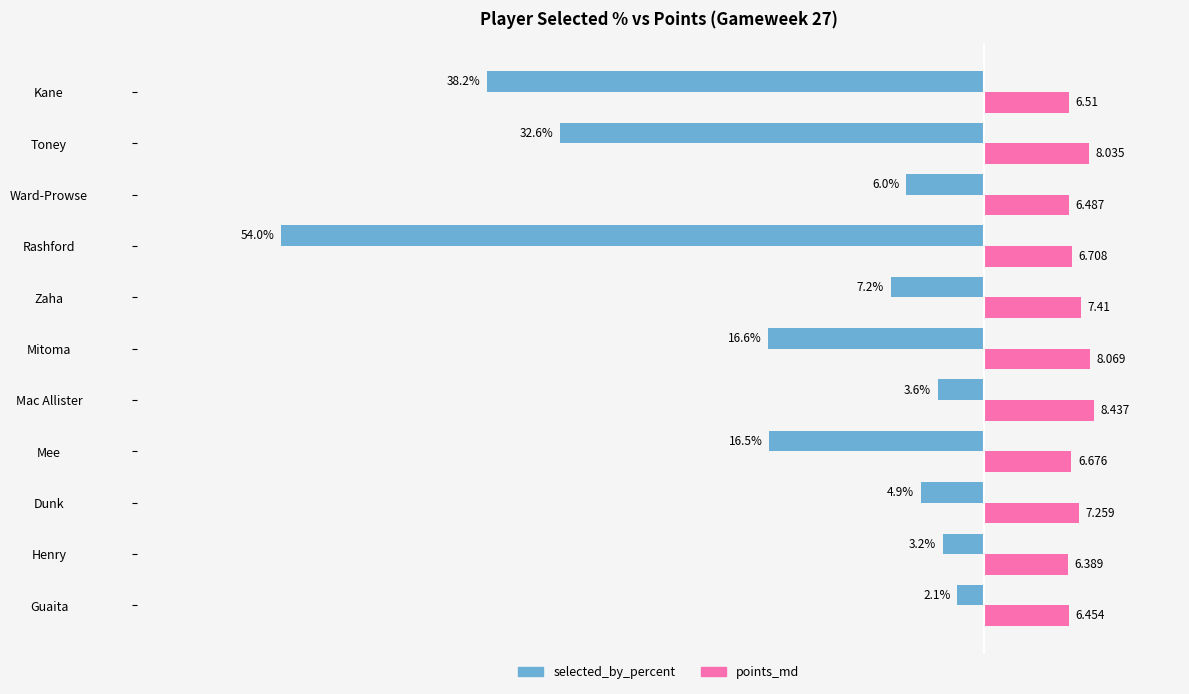

Where is points_md nearest to the value 7?

Dunk